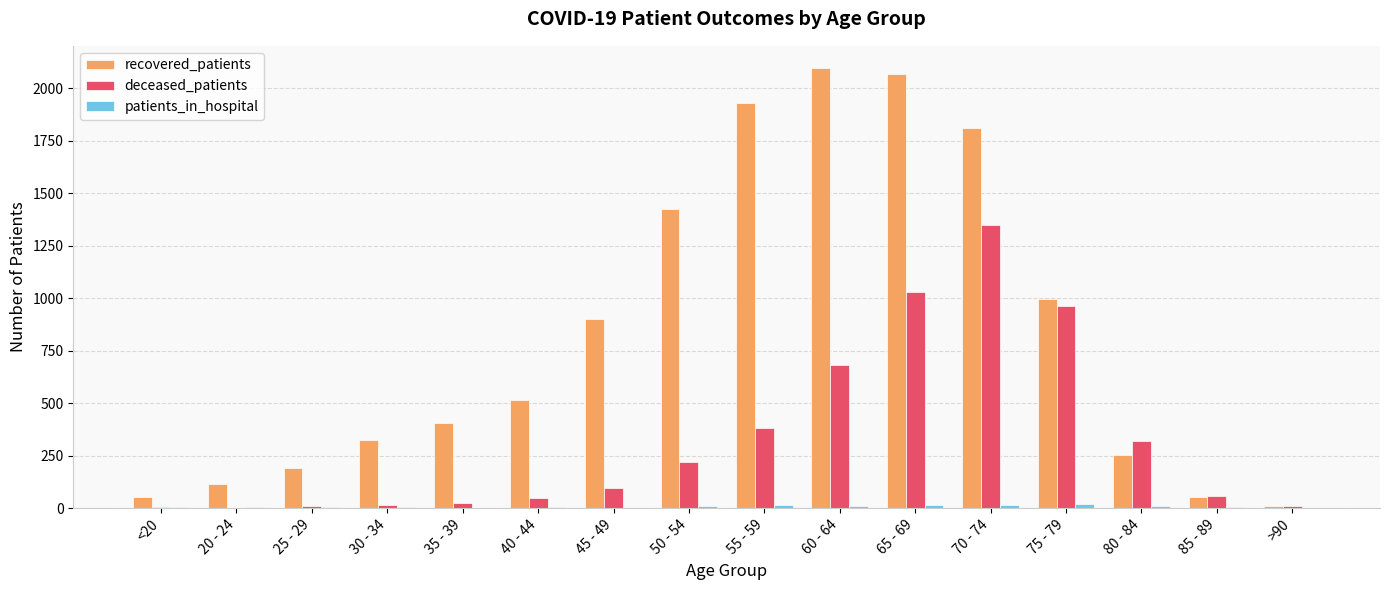

Which series changed the most between 30 - 34 and 60 - 64?

recovered_patients